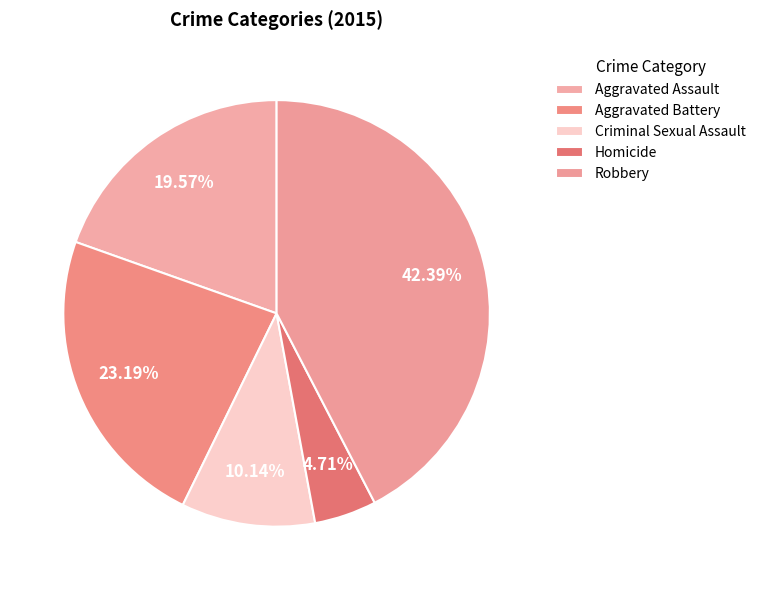

Does Aggravated Assault account for over 50% of the chart?

No